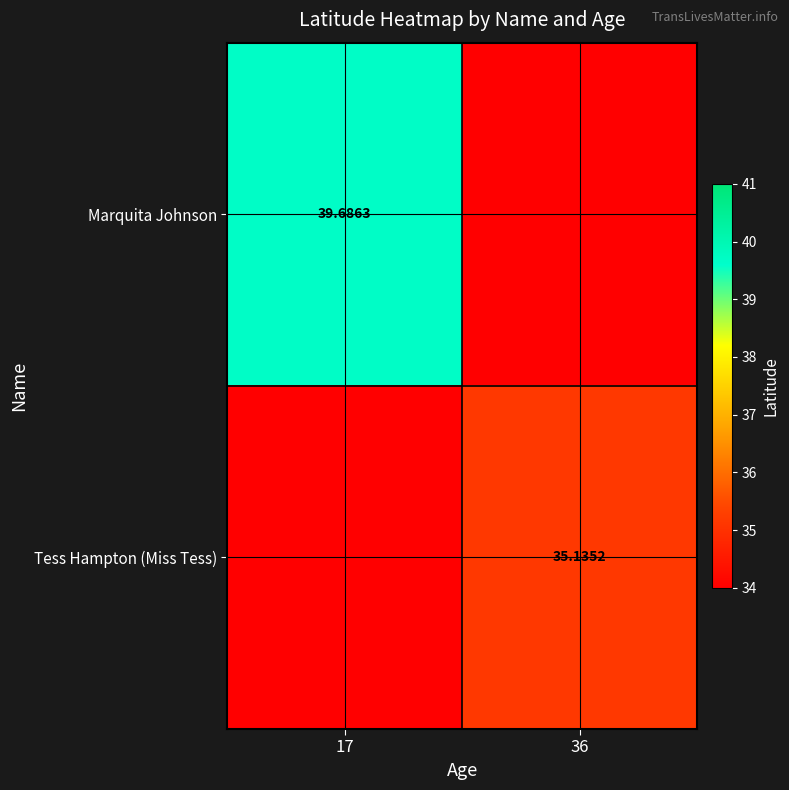

Between 36 and 17, which is larger?

17